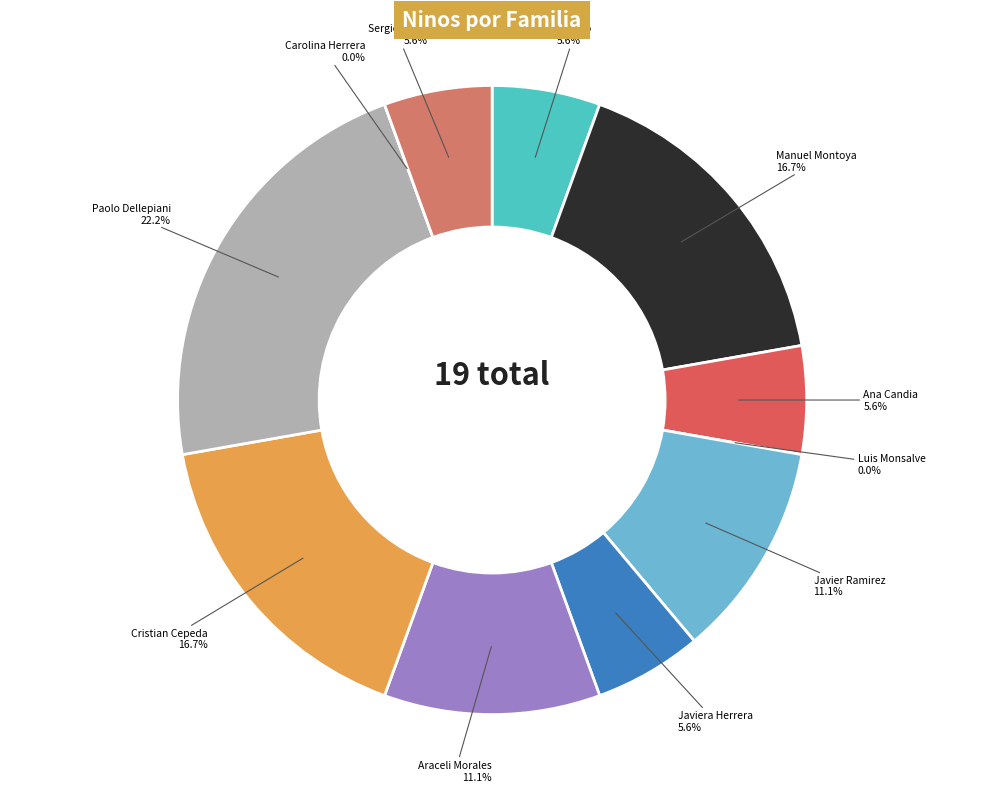

Does Andreo account for over 50% of the chart?

No